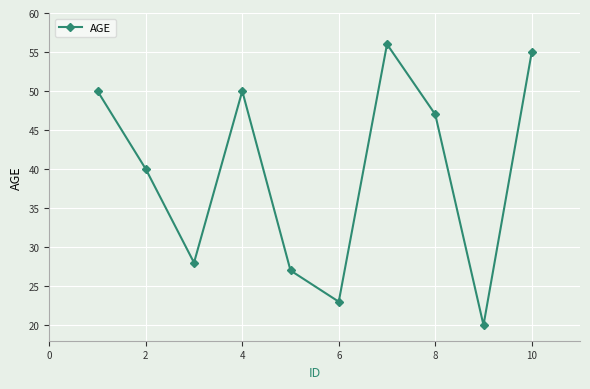

Count the number of data series in this chart.

1